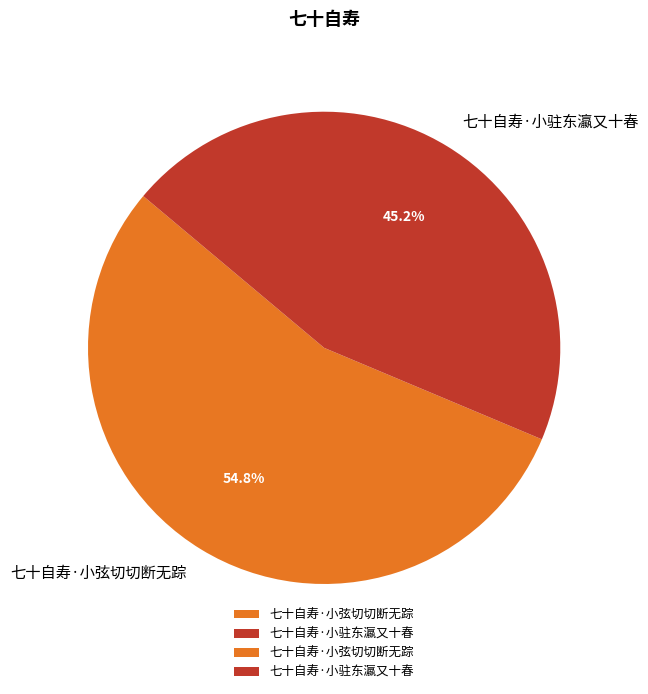

Which has a higher value, 七十自寿·小驻东瀛又十春 or 七十自寿·小弦切切断无踪?

七十自寿·小弦切切断无踪